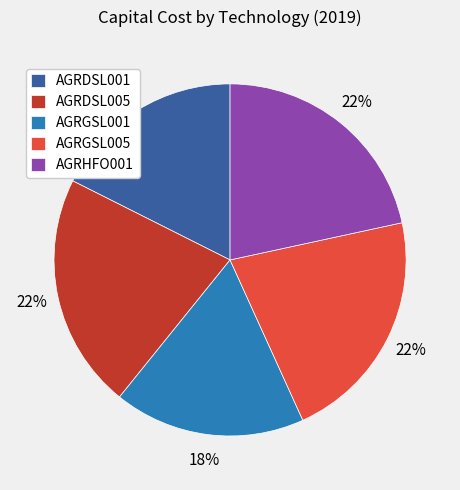

To the nearest percent, what percentage of the pie is AGRGSL001?

18%